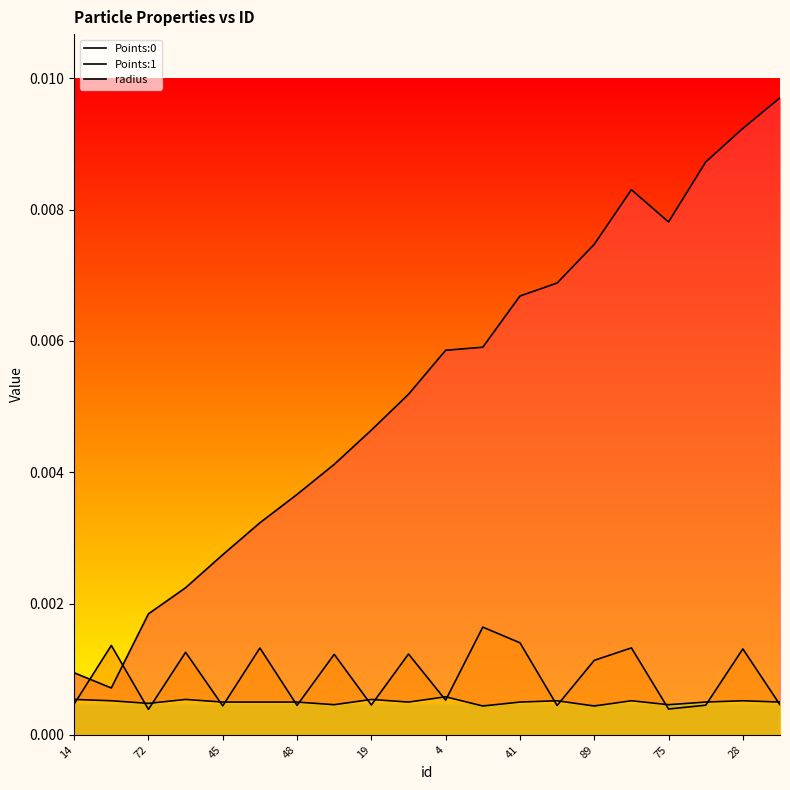

True or false: radius has a value of 0.0 at 13.

False